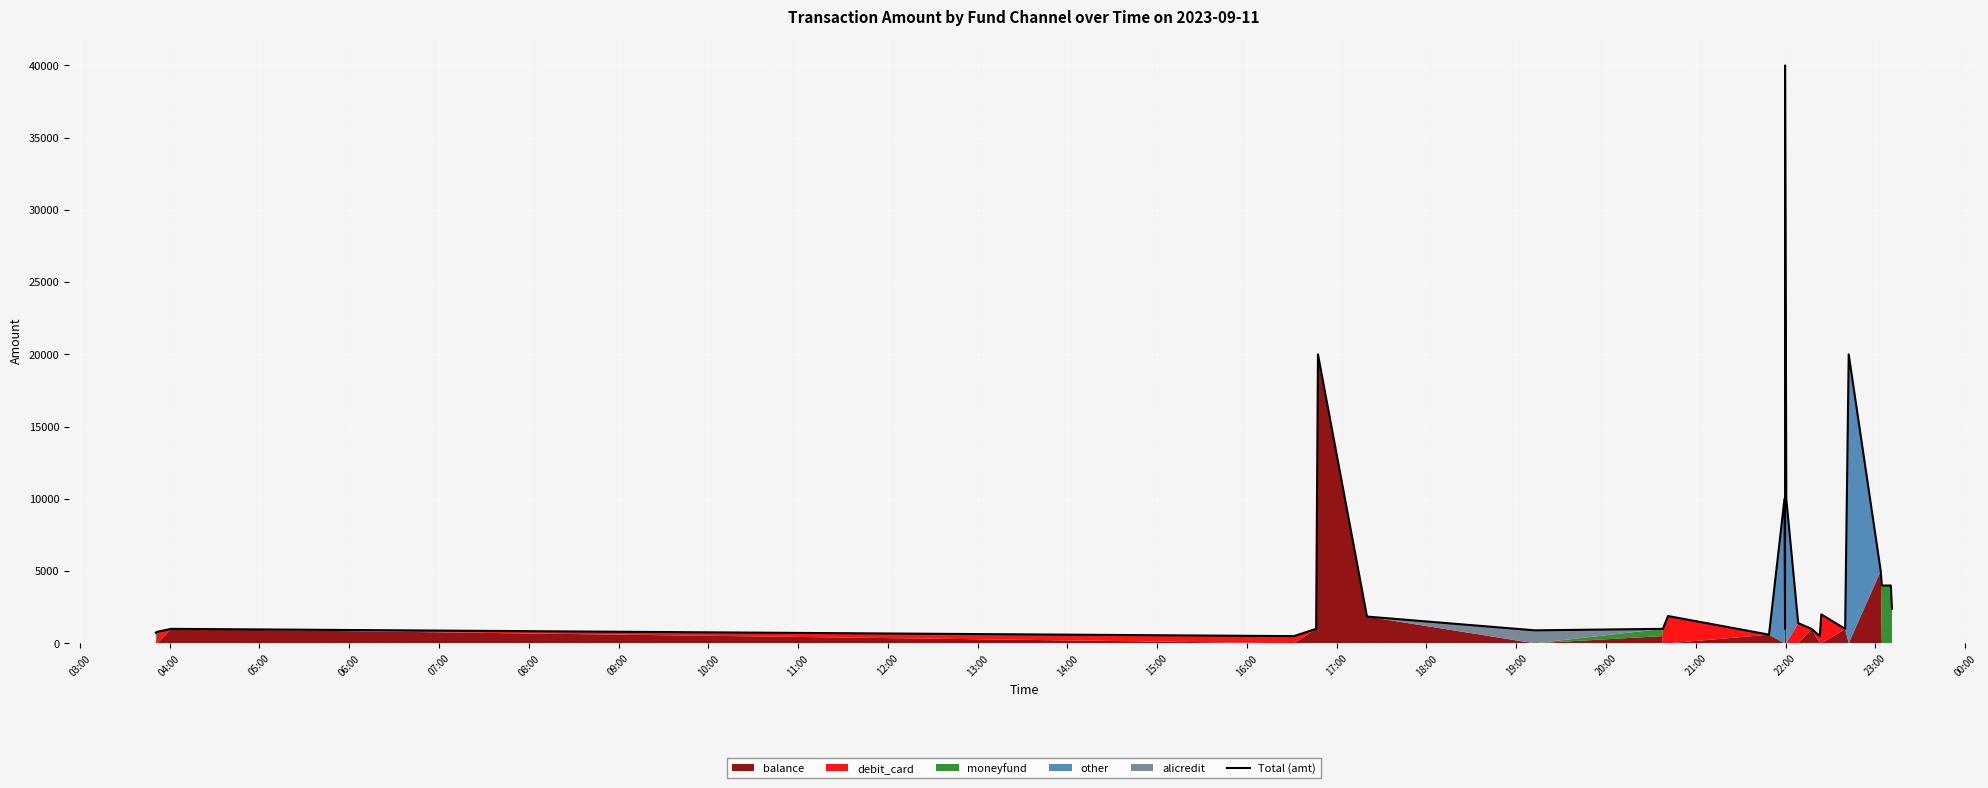

How many data points are less than 1399?

13